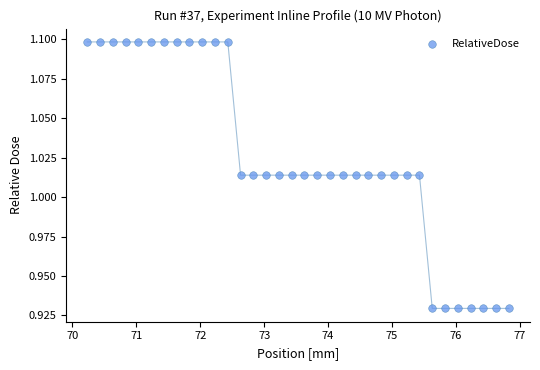

What is the range of X values (max minus min)?

6.6